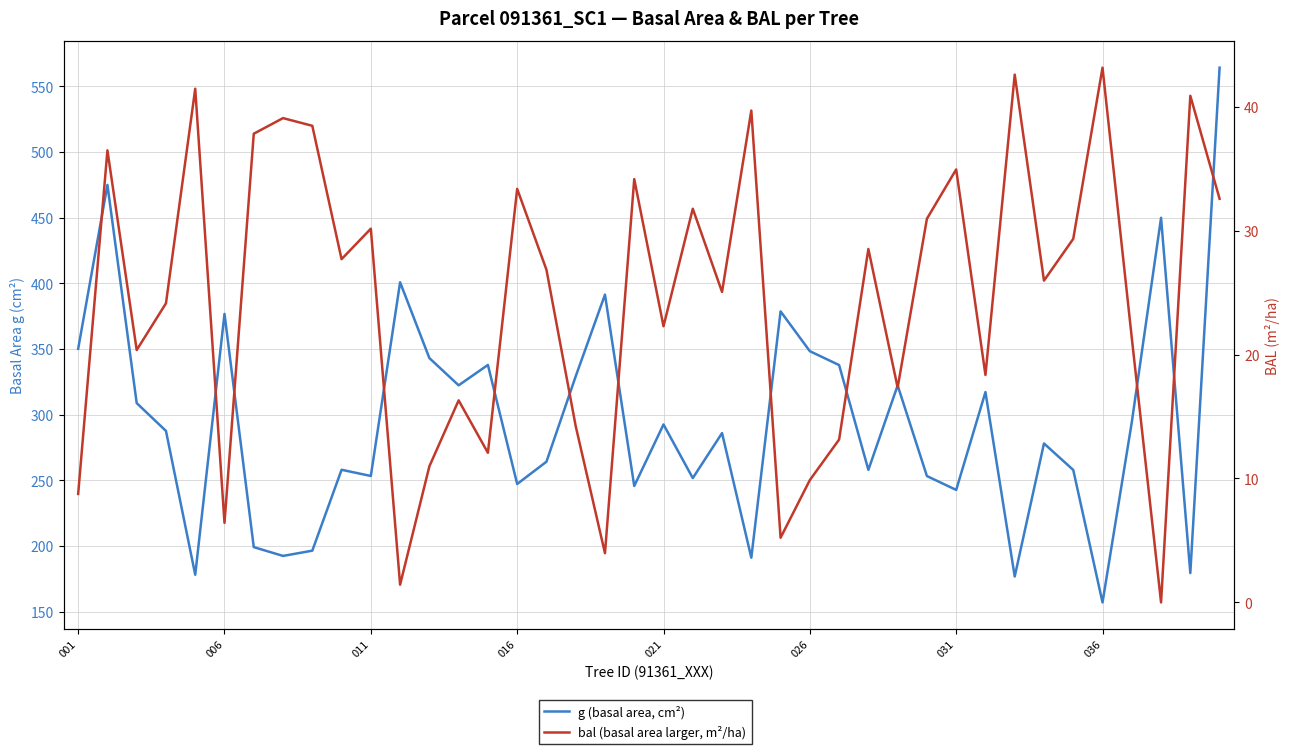

How many values in the bal (basal area larger, m²/ha) series exceed 26?

20